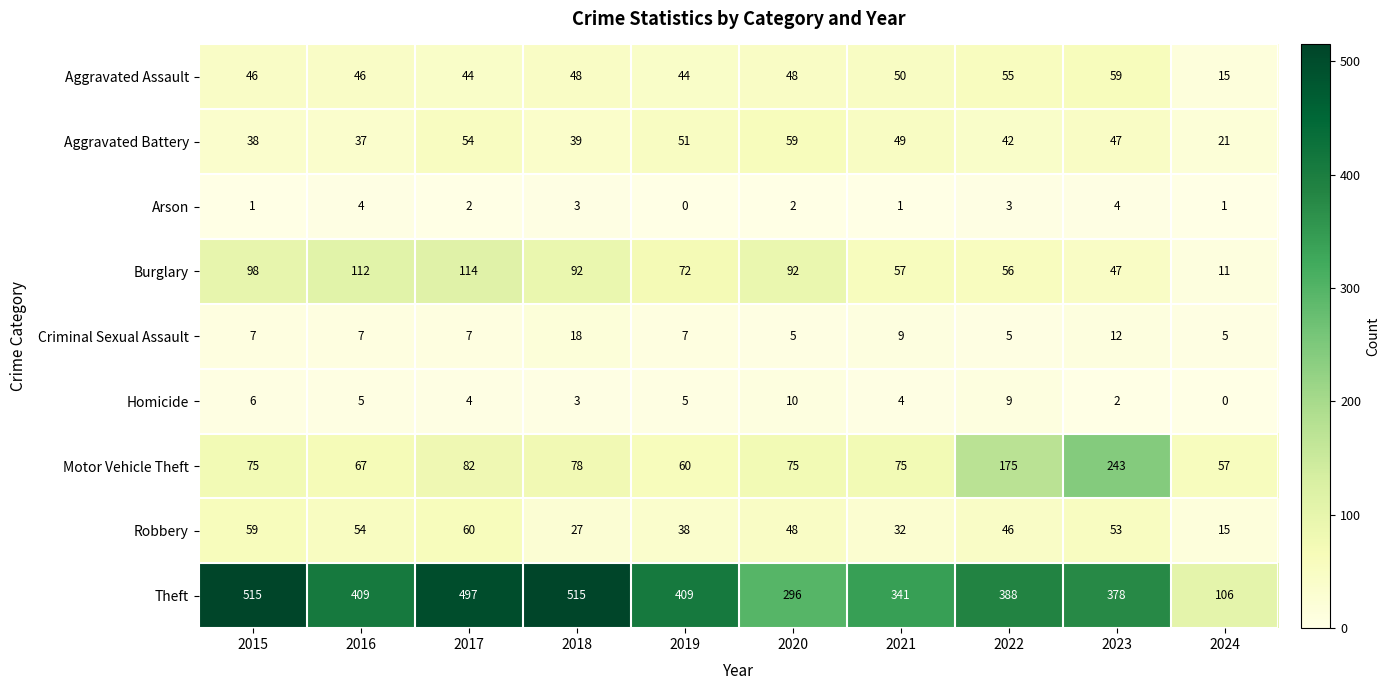

The value of Robbery at 2019 is 38. True or false?

True